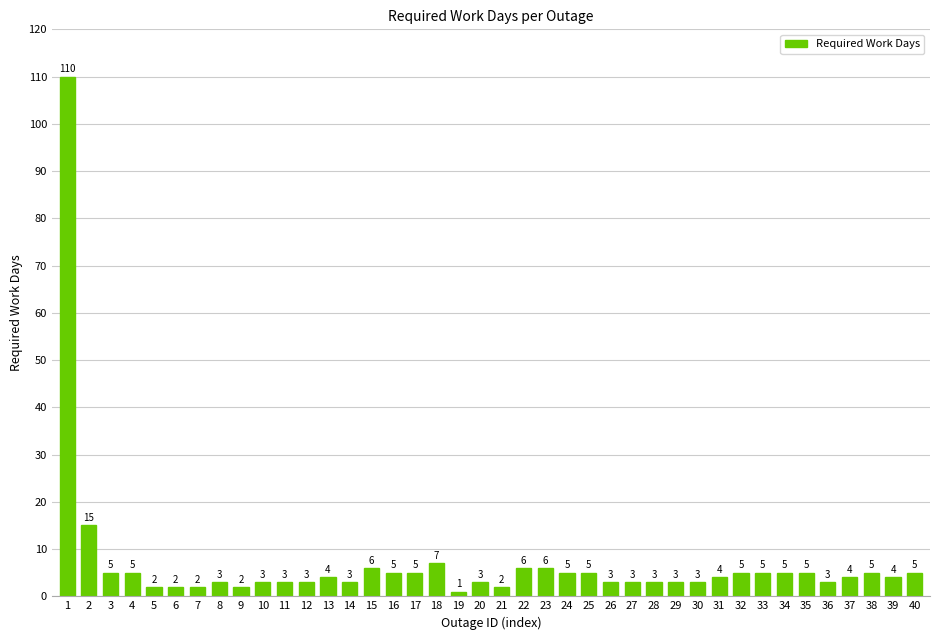

At which label is the value closest to 55?

2